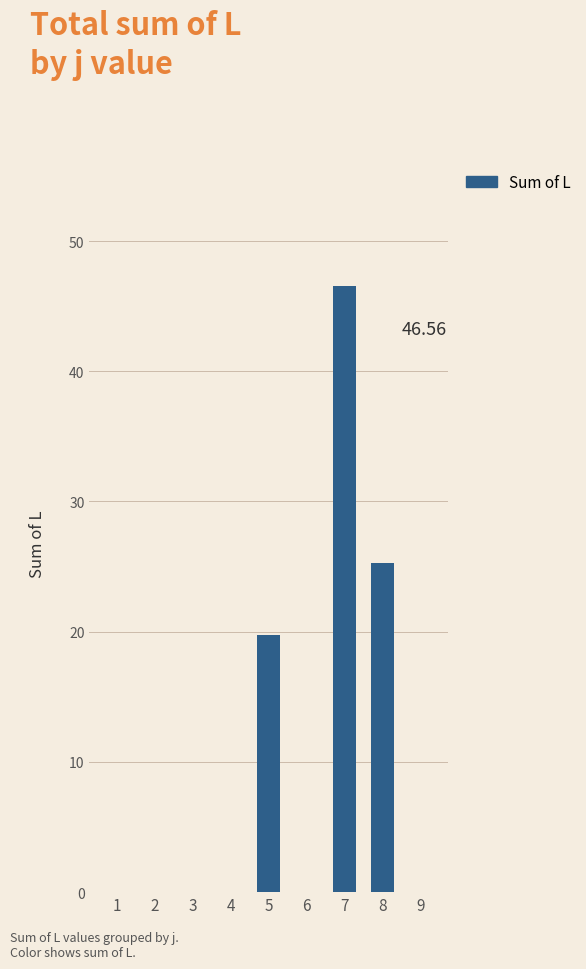

Between 6 and 8, which is larger?

8